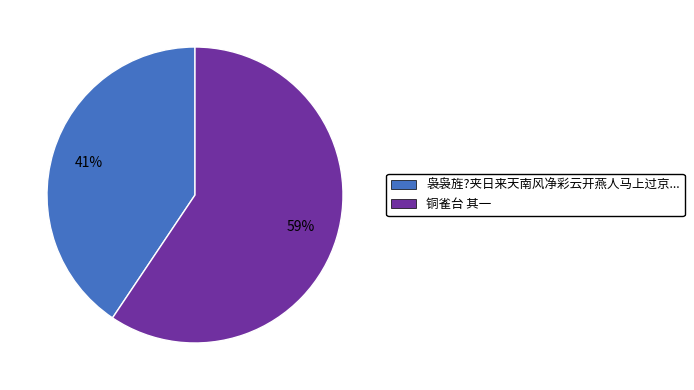

How many segments does this pie chart have?

2